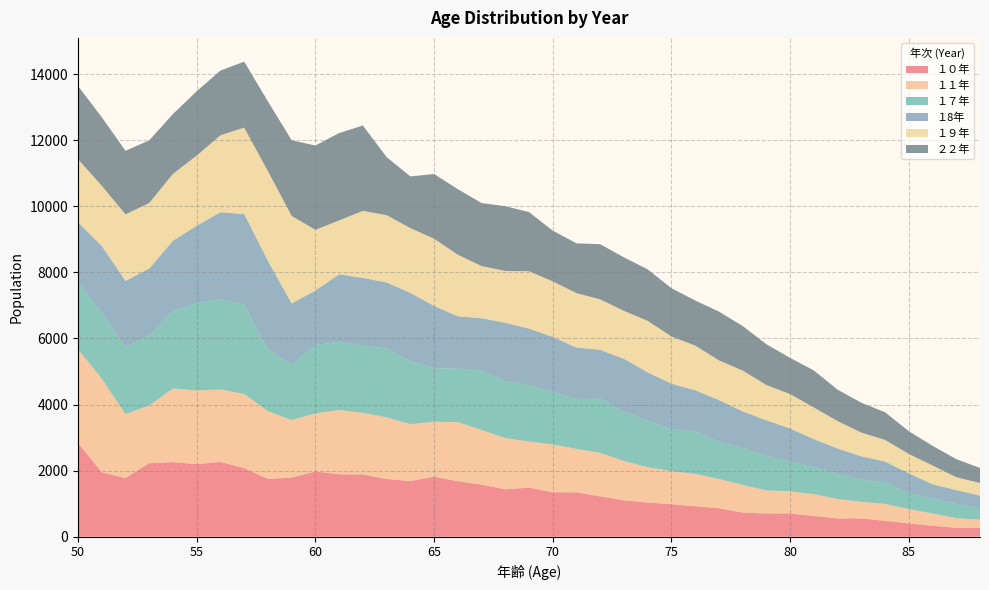

Reading left to right, what are all the values shown in this chart?

１０年: 2835	1952	1776	2225	2258	2196	2263	2076	1750	1788	1974	1890	1884	1747	1685	1816	1679	1578	1434	1486	1344	1343	1219	1100	1033	984	923	863	732	702	703	628	553	554	480	403	331	270	273
１１年: 2836	2831	1933	1748	2228	2229	2192	2243	2048	1743	1758	1943	1865	1867	1718	1665	1788	1653	1551	1394	1447	1314	1318	1191	1070	1001	977	883	834	699	671	662	588	501	512	431	371	293	240
１７年: 2020	1992	2037	2113	2357	2635	2738	2710	1865	1670	2065	2070	2028	2084	1910	1617	1616	1789	1727	1709	1581	1509	1638	1489	1411	1262	1292	1129	1121	1046	899	803	766	674	654	475	453	433	346
１8年: 1822	2027	1995	2031	2113	2352	2626	2736	2686	1858	1653	2039	2055	1996	2065	1888	1587	1593	1761	1709	1674	1558	1482	1602	1460	1385	1241	1262	1105	1076	1003	860	762	703	628	611	432	415	384
１９年: 1913	1818	2015	1982	2026	2121	2330	2616	2715	2650	1837	1630	2029	2038	1961	2033	1864	1579	1569	1736	1681	1648	1526	1453	1559	1429	1352	1201	1237	1068	1040	957	830	719	657	585	570	389	382
２２年: 2213	2074	1923	1896	1810	1949	1958	1996	2109	2290	2551	2644	2583	1758	1565	1957	1985	1906	1960	1790	1535	1506	1669	1618	1558	1459	1364	1476	1348	1234	1096	1121	952	903	836	688	594	548	454